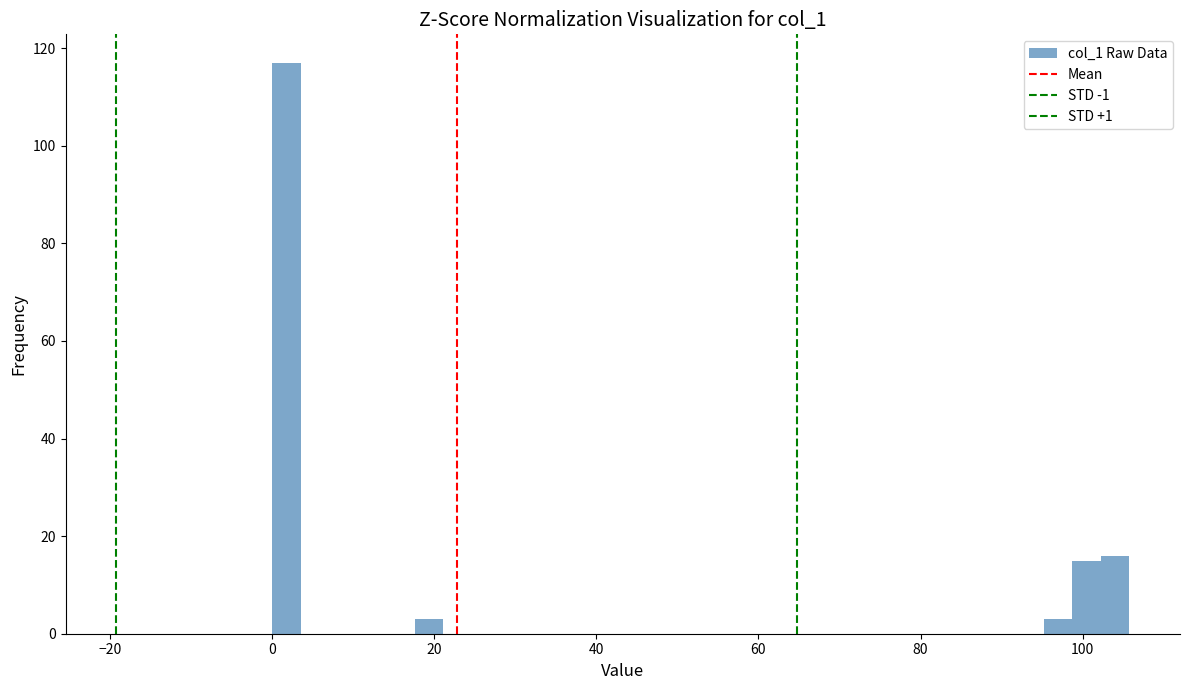

Read against the x-axis, roughly where is the centre of the tallest bar?

2